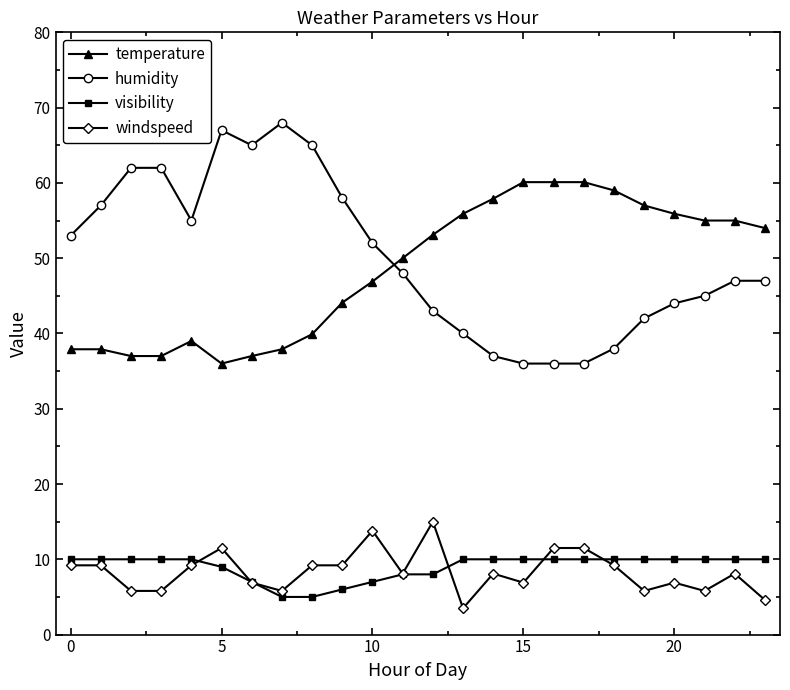

At how many categories does at least one series exceed 21?

24